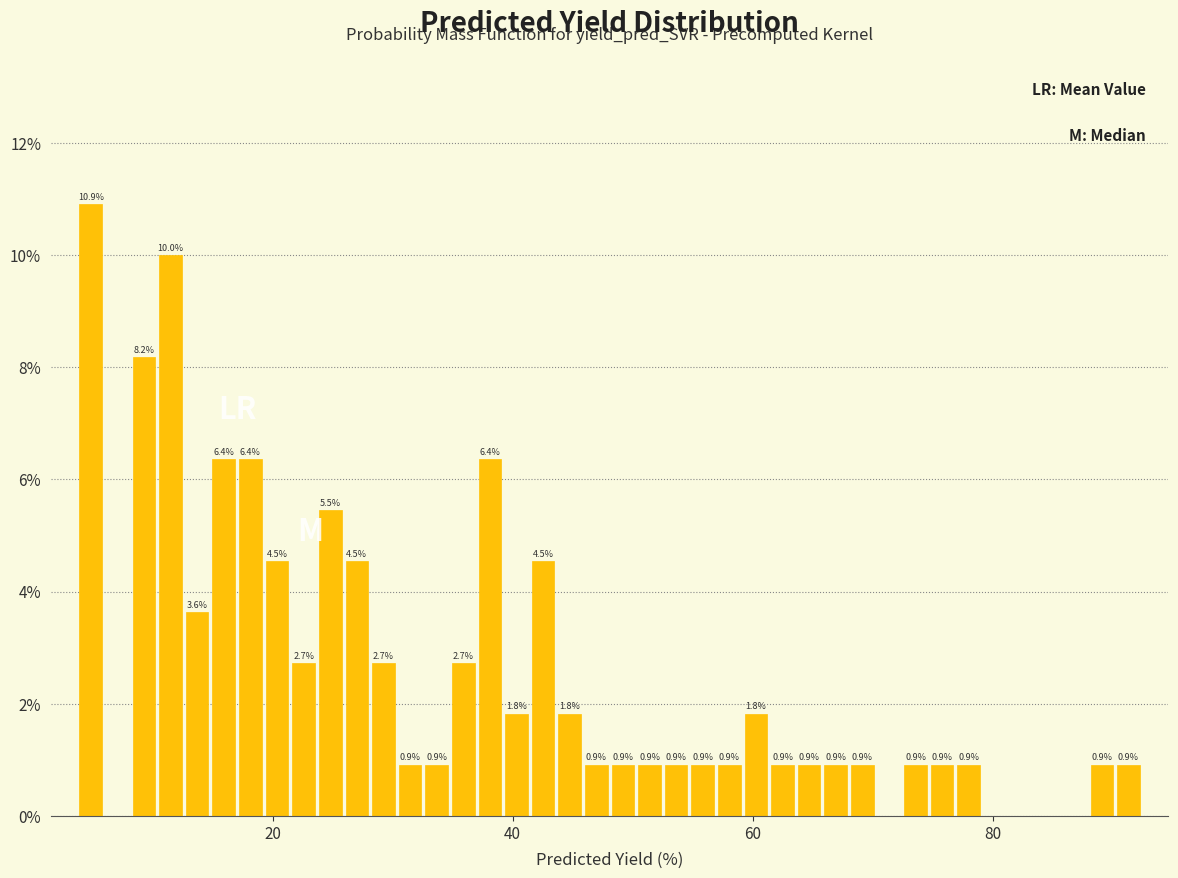

Around what value on the x-axis is the tallest bar? Give the approximate position of its centre, as read against the axis.

4